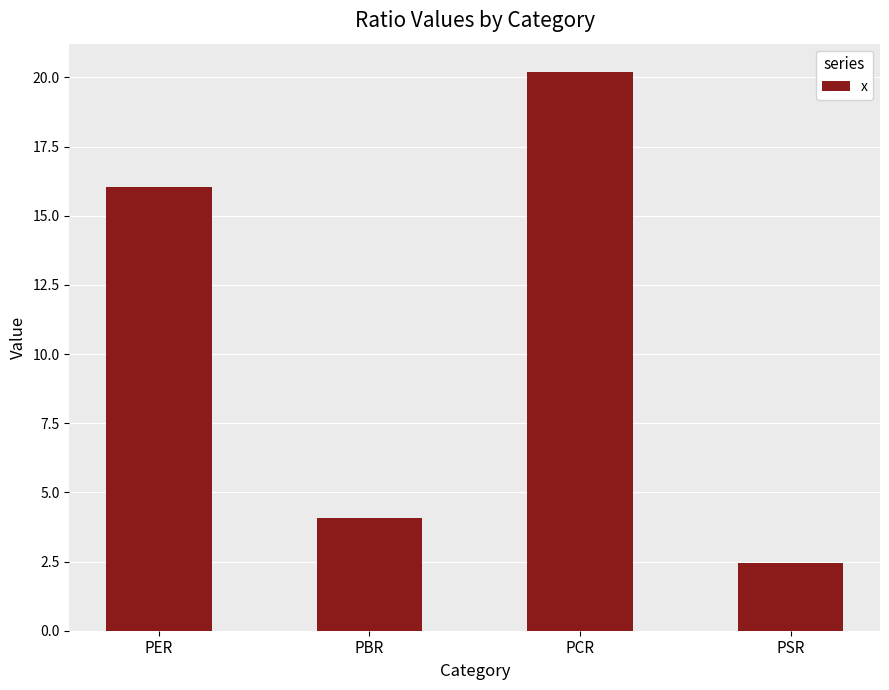

List the labels in order of value, smallest first.

PSR, PBR, PER, PCR